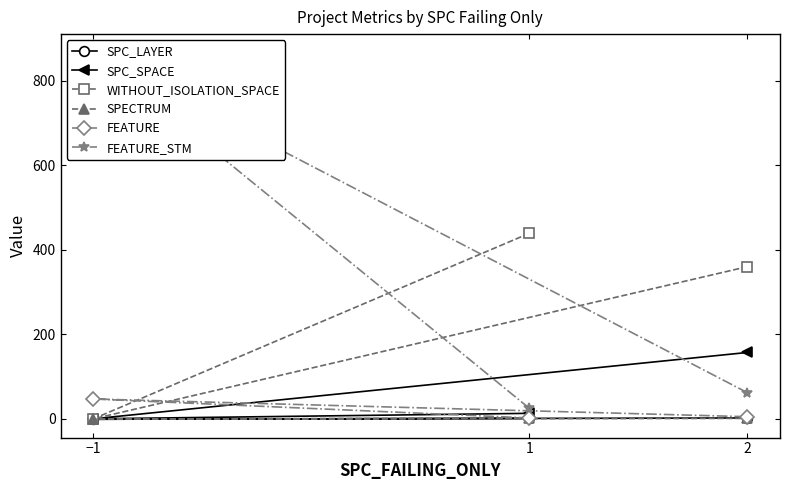

What is the greatest value displayed?

867